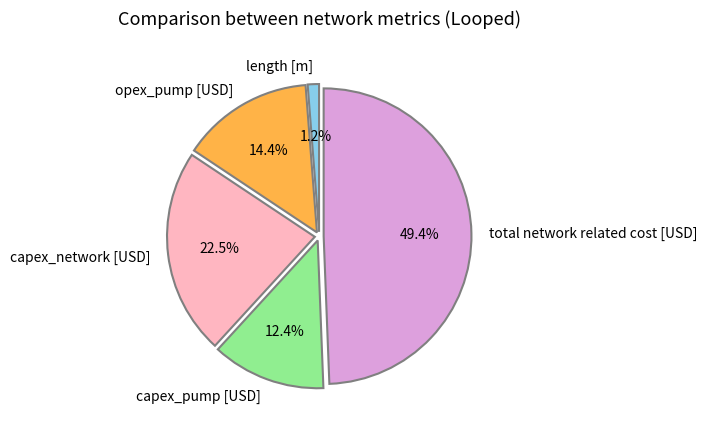

Combined, do capex_pump [USD] and opex_pump [USD] account for over 50%?

No